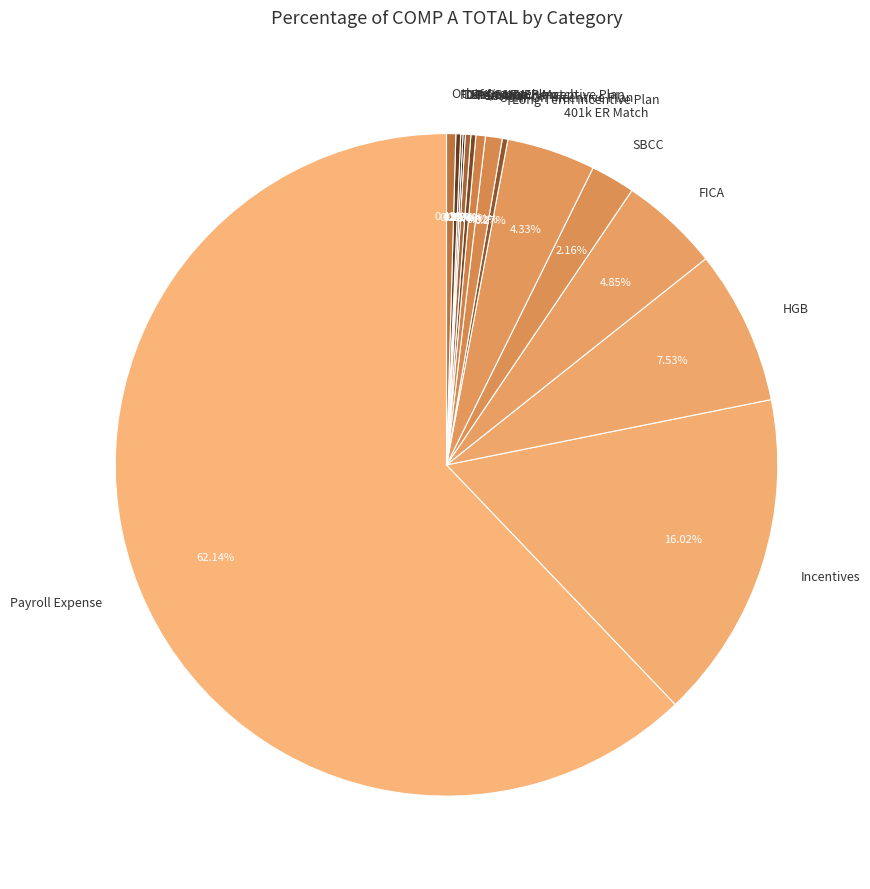

What is the ratio of the value at Severance to the value at Other Income?

1.0